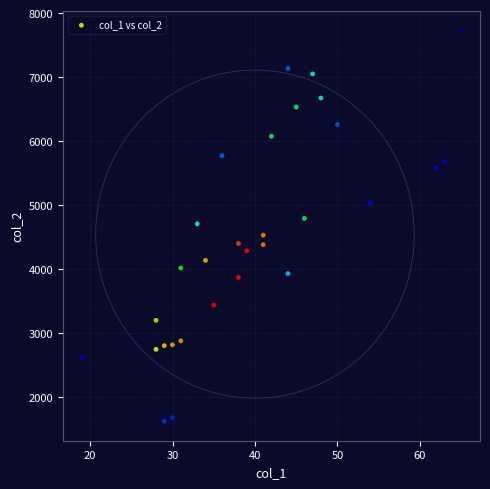

What is the range of X values (max minus min)?

46